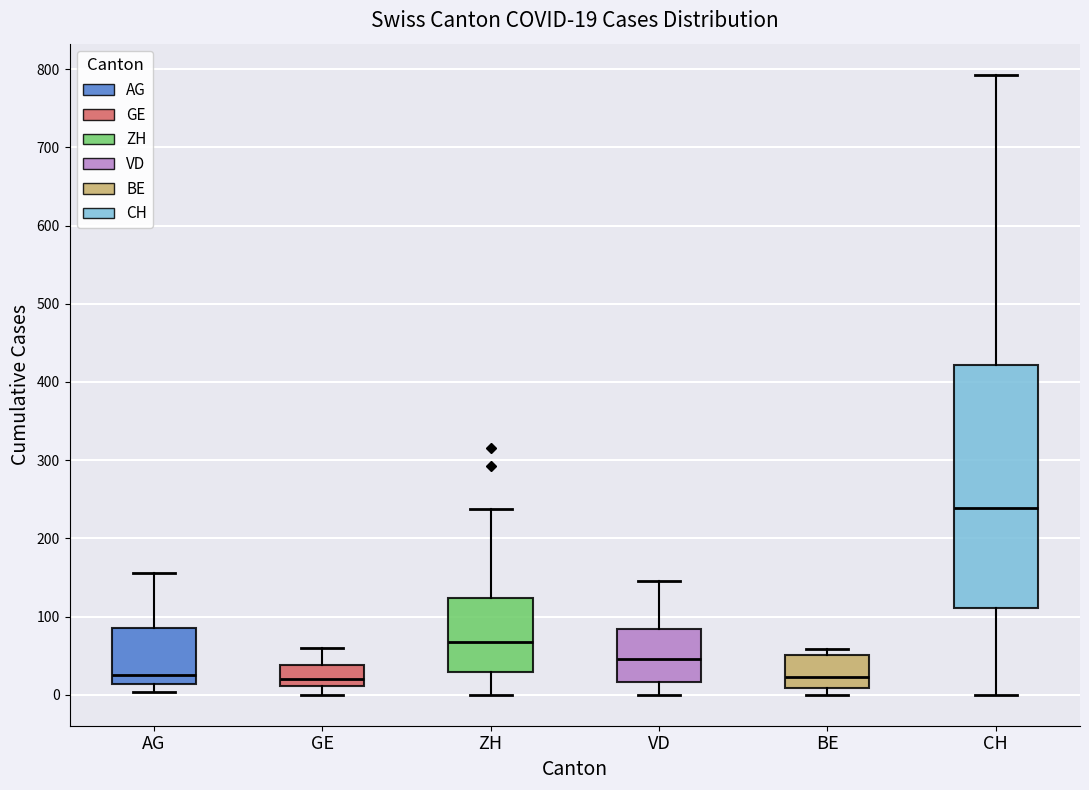

Which box is the tallest, from its lower edge to its upper edge?

CH